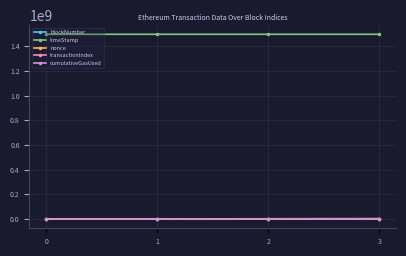

How many values in the blockNumber series are below 3800019?

2